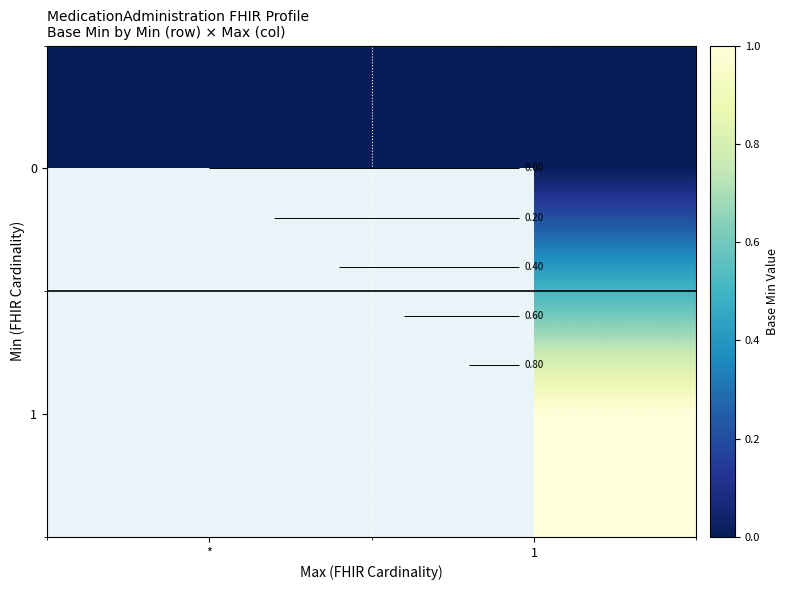

Which has a higher value, * or 1?

*